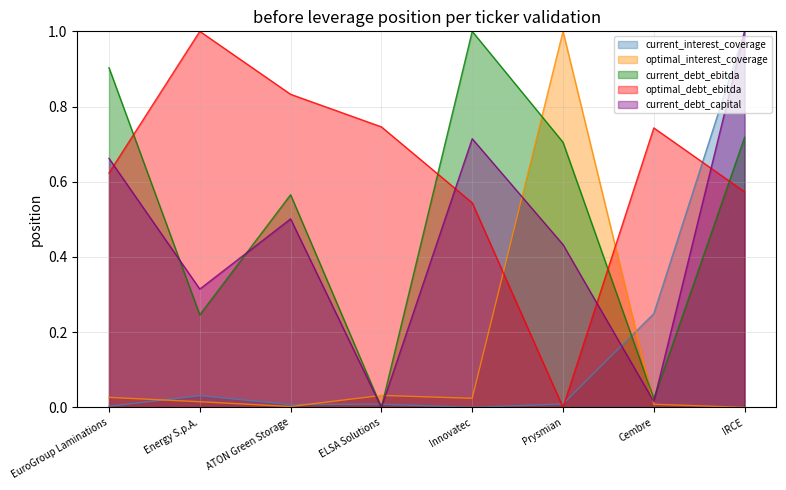

At how many categories does at least one series exceed 0?

8